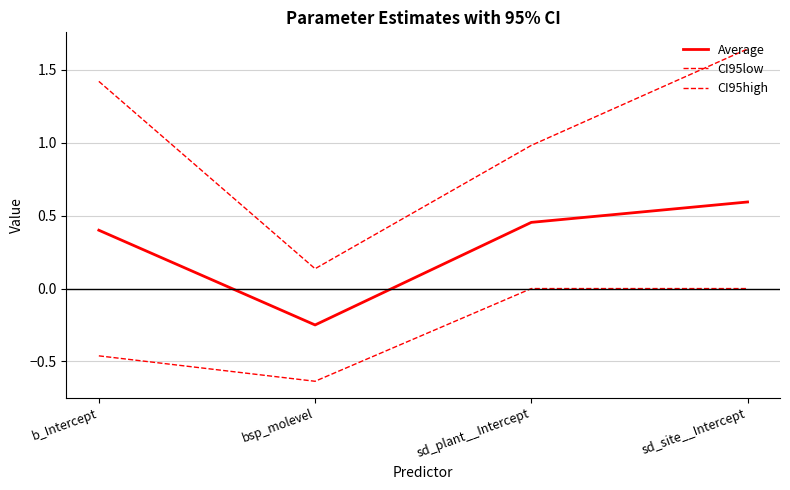

List the series in order of their peak value, highest first.

CI95high, Average, CI95low